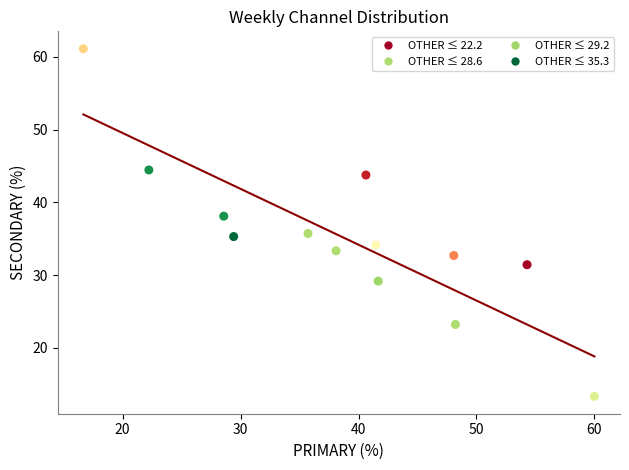

What is the range of X values (max minus min)?

43.3